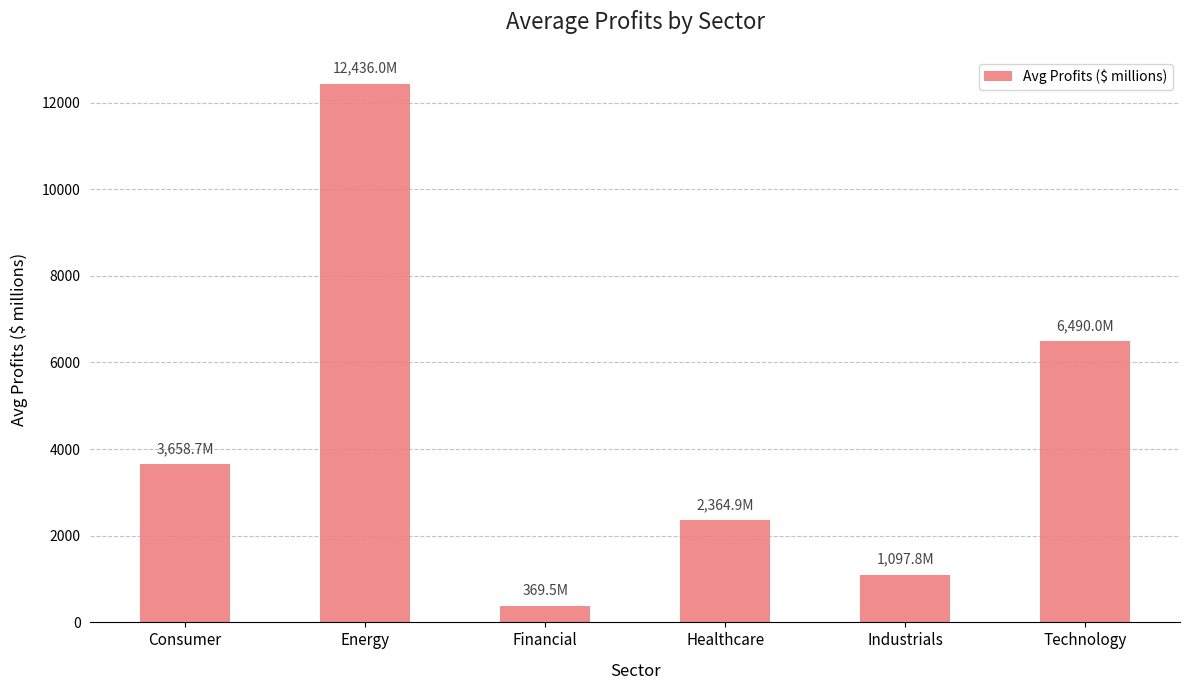

How many data points are above 3658?

3